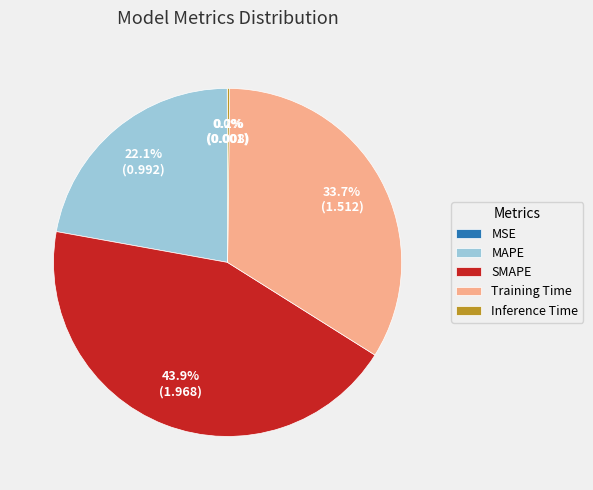

Does any single category account for the majority?

No